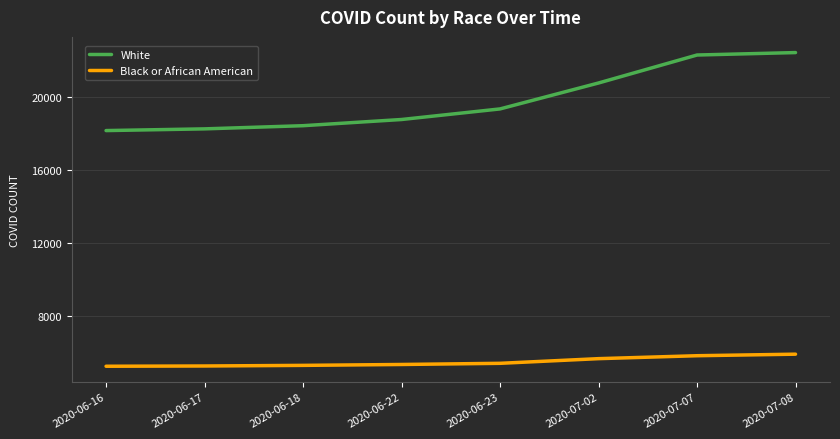

At how many categories does at least one series exceed 8132?

8